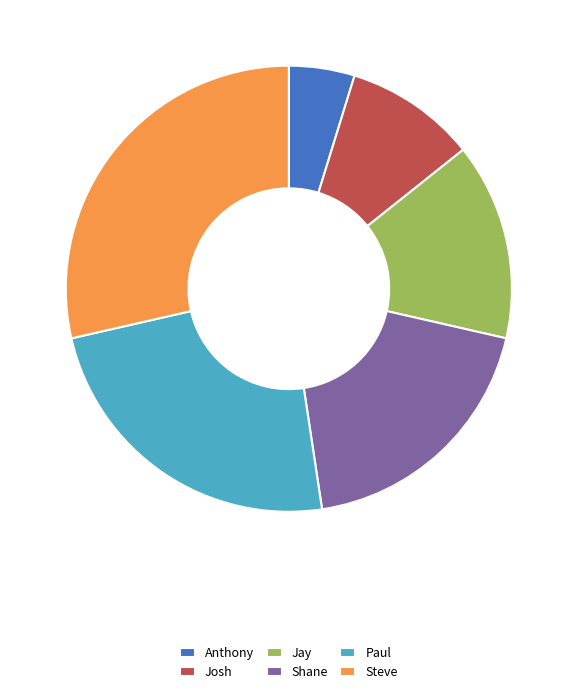

What is the smallest slice in the pie chart?

Anthony